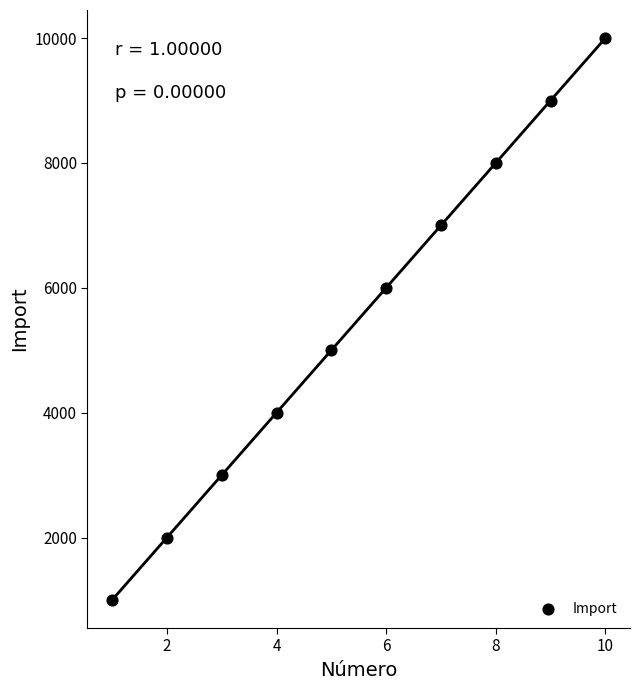

What is the average X value?

6